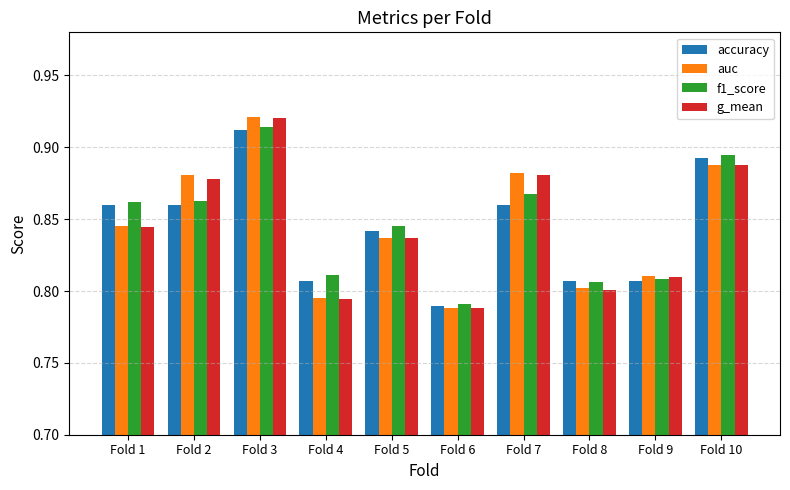

At which category does the chart reach its minimum across all series?

Fold 6